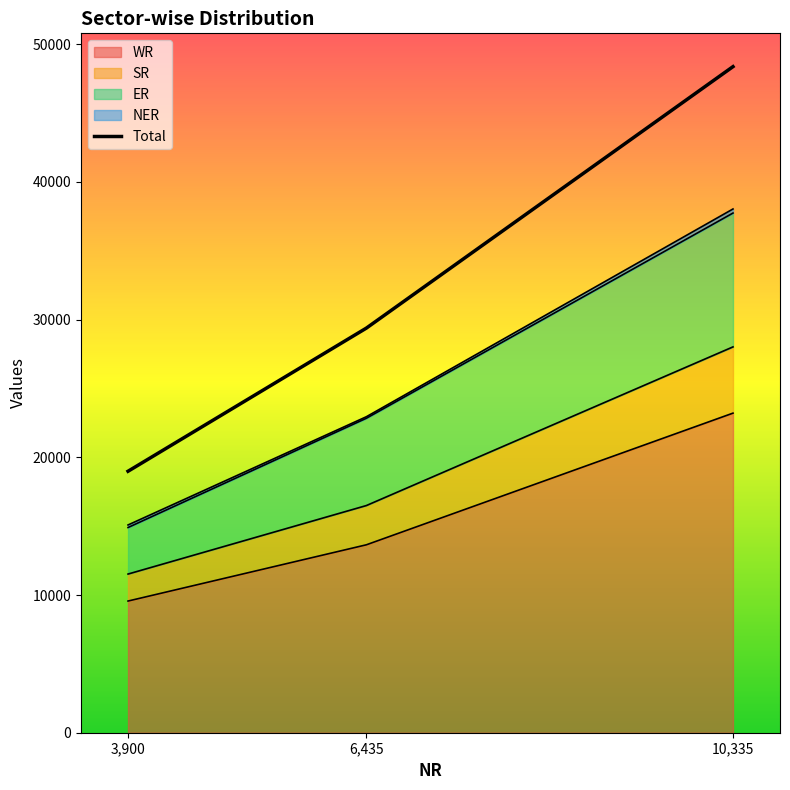

How many categories are shown in the chart?

3